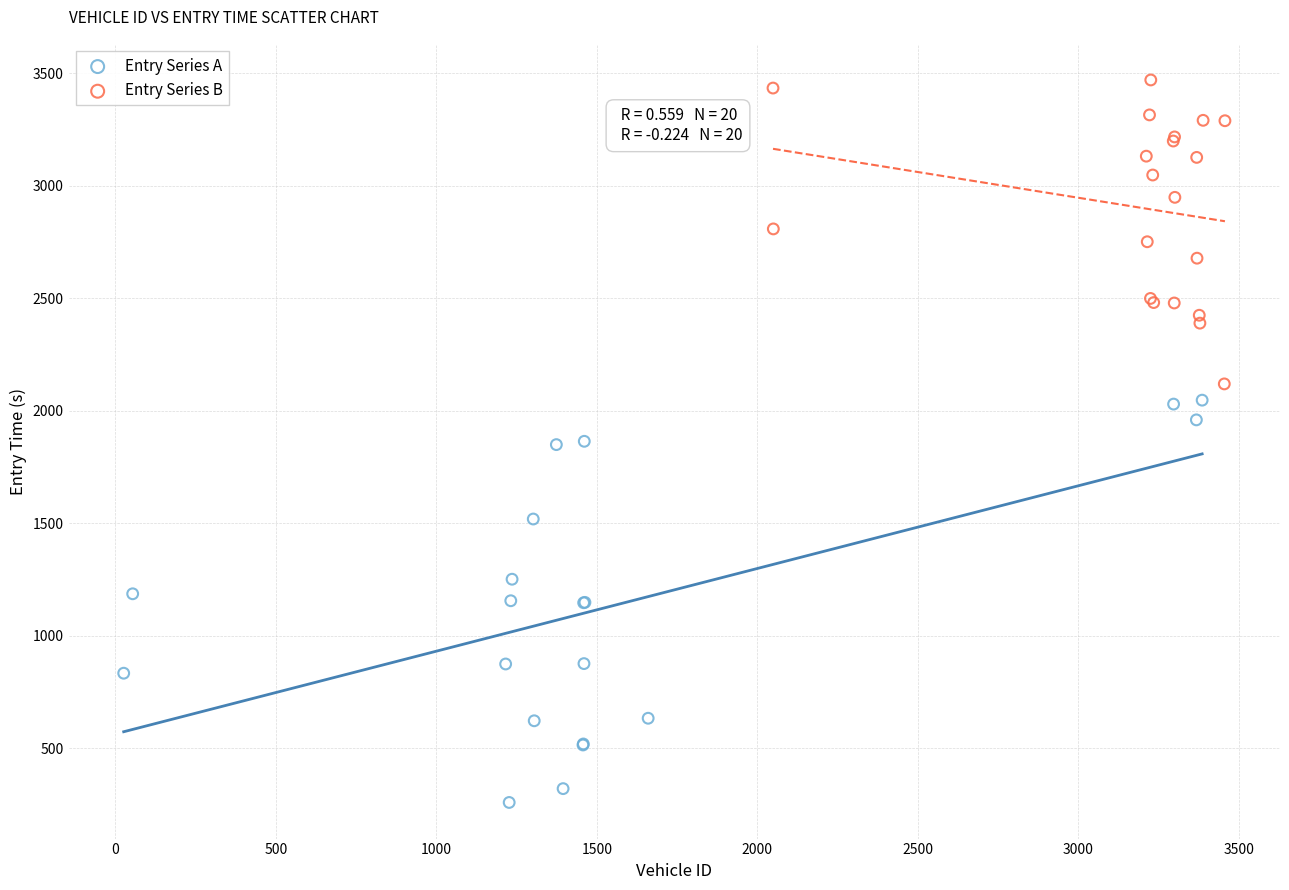

Which series reaches the maximum Y coordinate?

Entry Series B